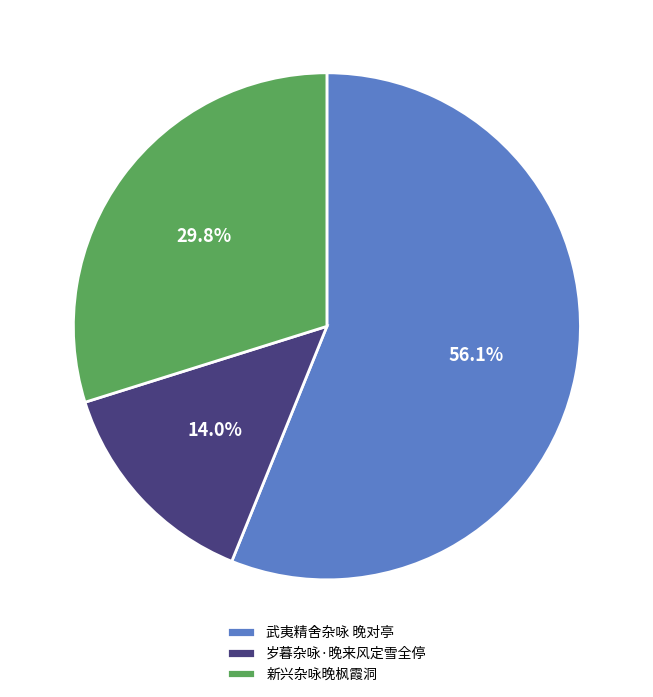

Does any single category account for the majority?

Yes